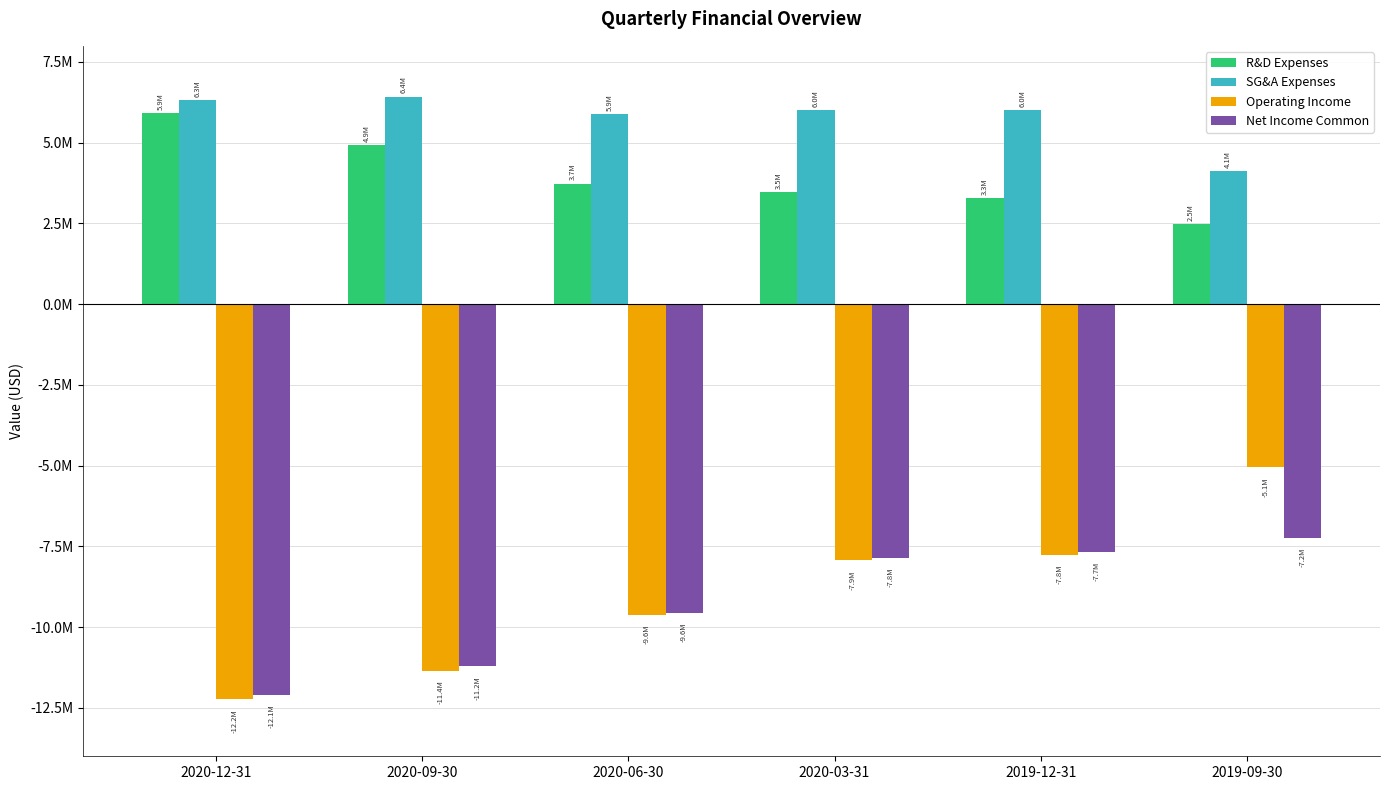

Are the bars grouped side by side (vs. stacked)?

Yes